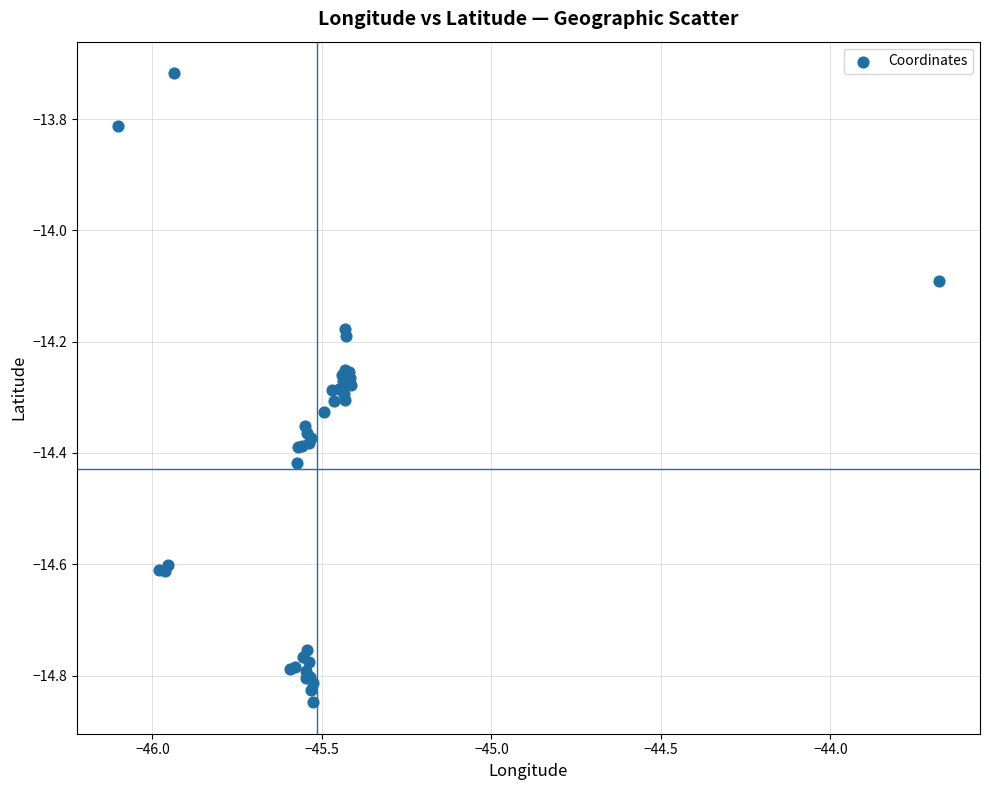

What Y value in the scatter plot is closest to -14?

-14.1